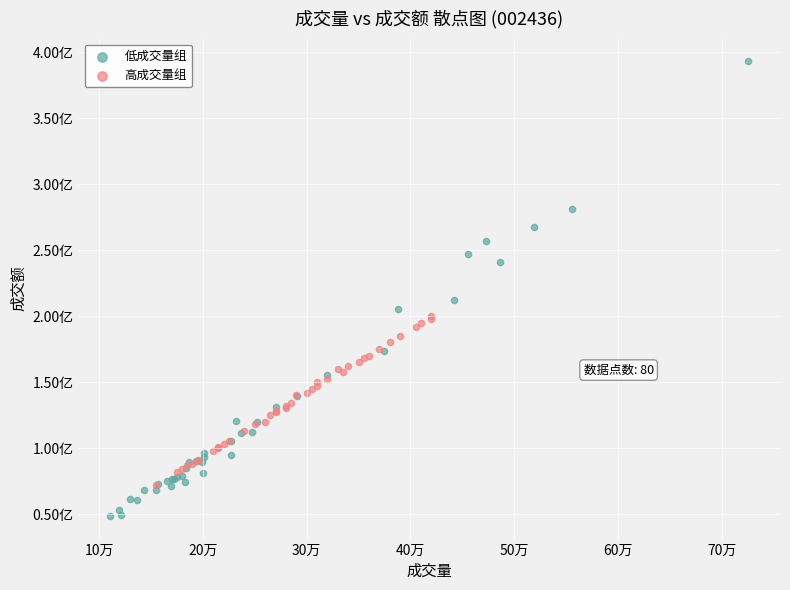

Which series reaches the minimum Y coordinate?

低成交量组